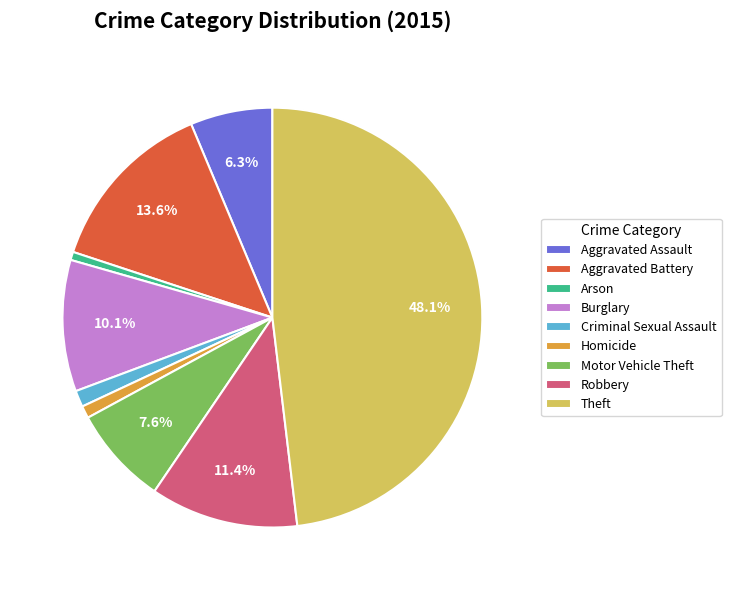

How much of the chart is everything except Robbery?

88.6%